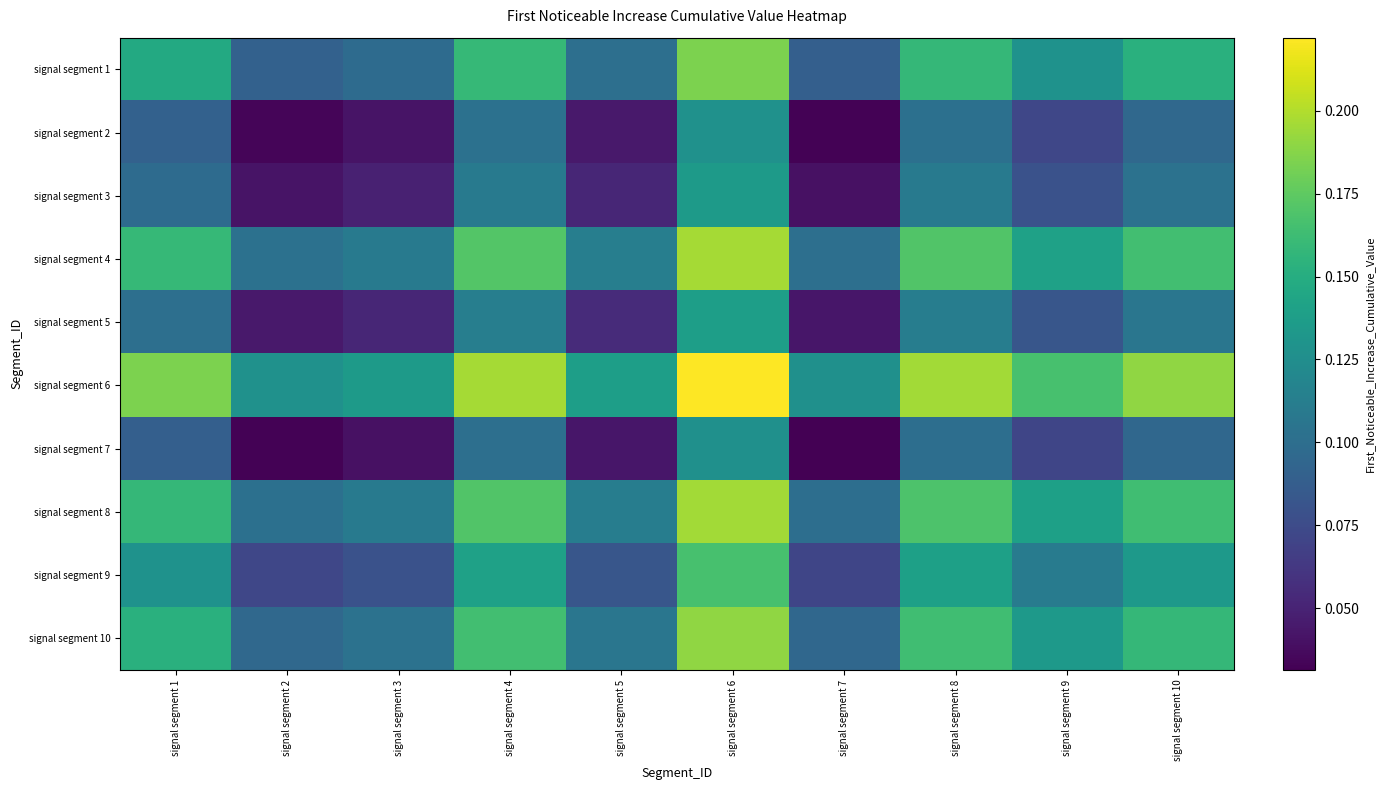

At which category is the sum across all series the highest?

signal segment 6